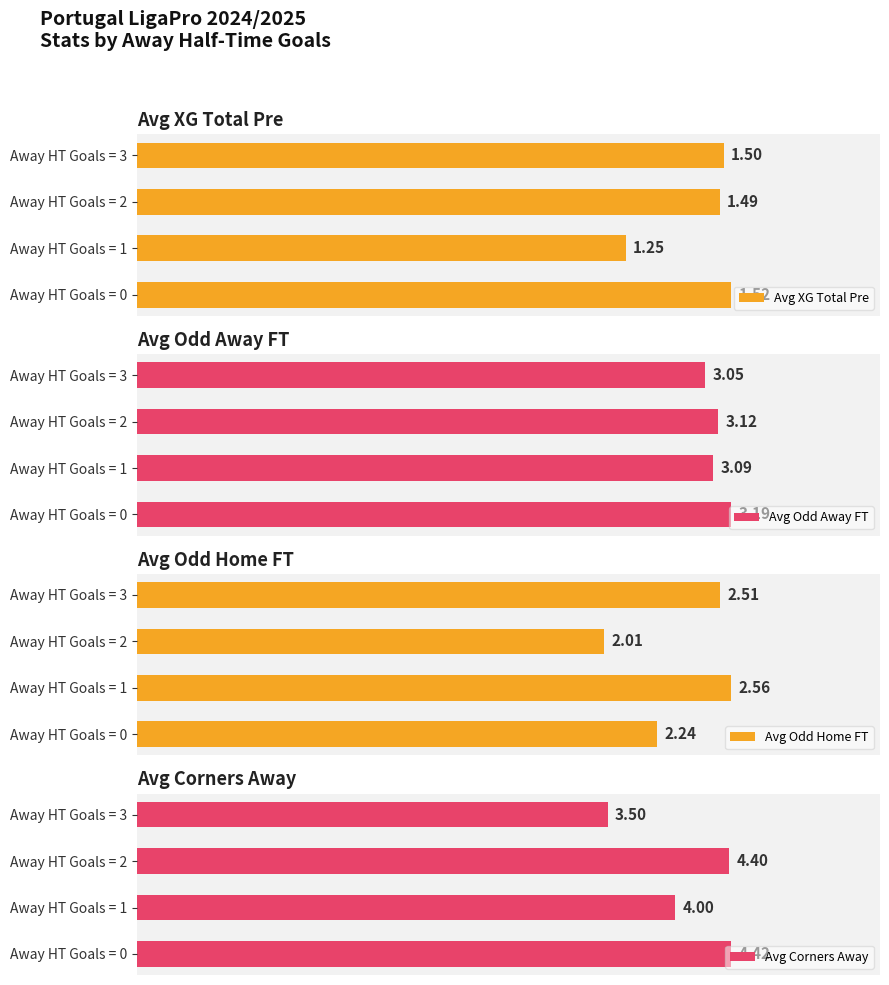

Reading left to right, list all the values displayed in this chart.

Avg XG Total Pre: 1.5	1.2	1.5	1.5
Avg Odd Away FT: 3.2	3.1	3.1	3.0
Avg Odd Home FT: 2.2	2.6	2.0	2.5
Avg Corners Away: 4.4	4.0	4.4	3.5